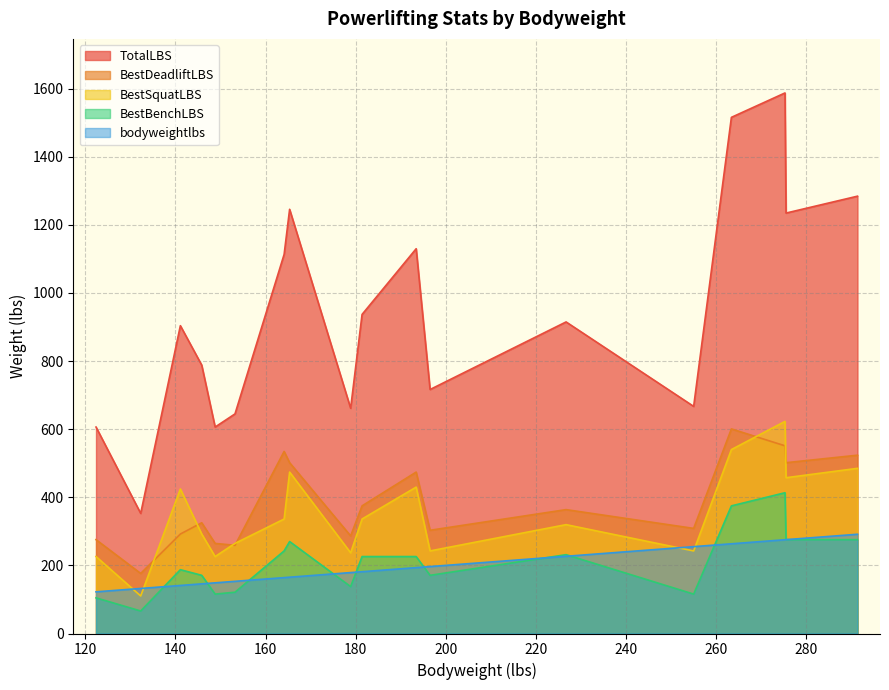

Reading left to right, transcribe all the data shown in this chart.

bodyweightlbs: 122.36=122.4	132.28=132.3	141.09=141.1	145.83=145.8	148.81=148.8	153.22=153.2	164.13=164.1	165.35=165.3	178.9=178.9	181.44=181.4	193.45=193.4	196.54=196.5	226.74=226.7	255.07=255.1	263.45=263.4	275.35=275.4	275.58=275.6	291.45=291.4
BestSquatLBS: 122.36=226.0	132.28=110.2	141.09=424.4	145.83=292.1	148.81=226.0	153.22=264.6	164.13=336.2	165.35=474.0	178.9=237.0	181.44=336.2	193.45=429.9	196.54=242.5	226.74=319.7	255.07=242.5	263.45=540.1	275.35=622.8	275.58=457.4	291.45=485.0
BestBenchLBS: 122.36=104.7	132.28=66.1	141.09=187.4	145.83=170.9	148.81=115.7	153.22=121.2	164.13=242.5	165.35=270.1	178.9=137.8	181.44=226.0	193.45=226.0	196.54=170.9	226.74=231.5	255.07=115.7	263.45=374.8	275.35=413.4	275.58=275.6	291.45=275.6
BestDeadliftLBS: 122.36=275.6	132.28=176.4	141.09=292.1	145.83=325.2	148.81=264.6	153.22=259.0	164.13=534.6	165.35=501.6	178.9=286.6	181.44=374.8	193.45=474.0	196.54=303.1	226.74=363.8	255.07=308.6	263.45=600.8	275.35=551.1	275.58=501.6	291.45=523.6
TotalLBS: 122.36=606.3	132.28=352.7	141.09=903.9	145.83=788.1	148.81=606.3	153.22=644.9	164.13=1113.3	165.35=1245.6	178.9=661.4	181.44=937.0	193.45=1129.9	196.54=716.5	226.74=914.9	255.07=666.9	263.45=1515.7	275.35=1587.3	275.58=1234.6	291.45=1284.2